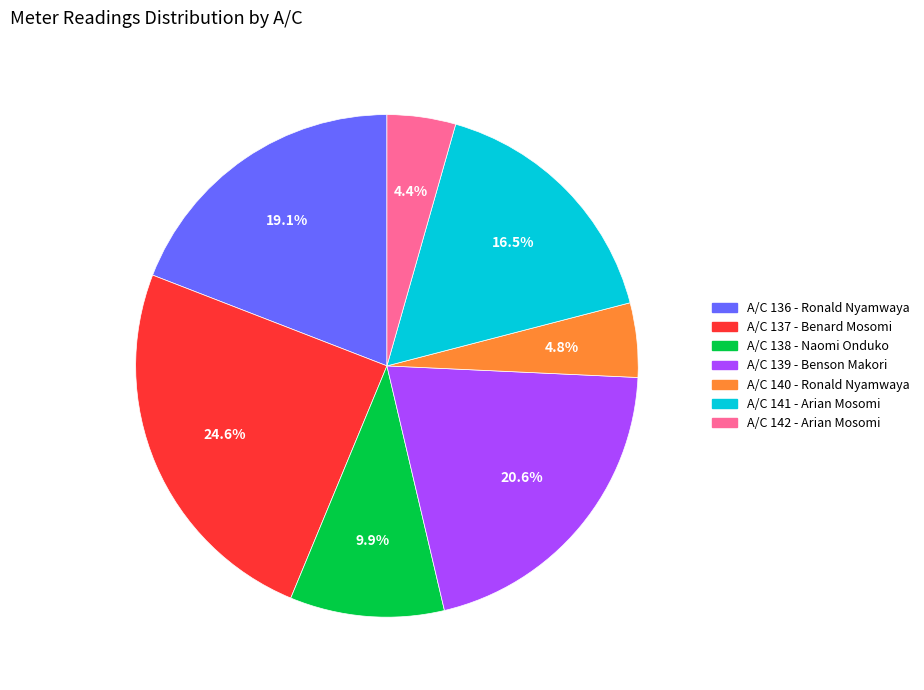

Does any single category account for the majority?

No